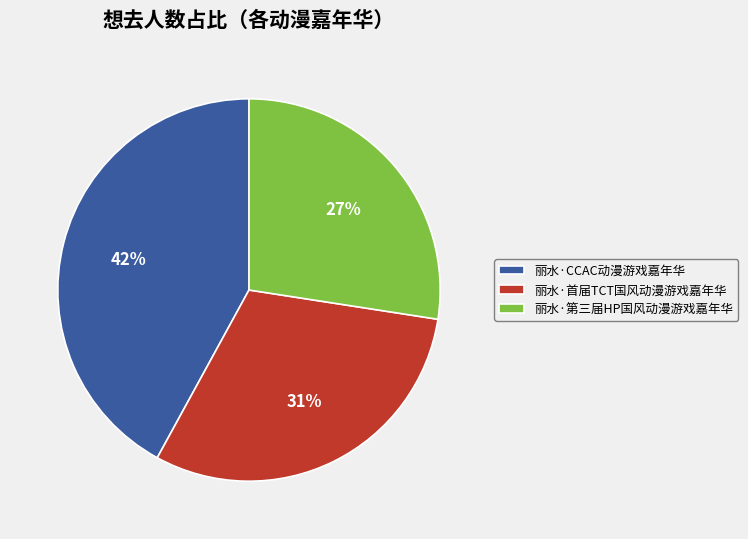

What is the ratio of the value at 丽水·第三届HP国风动漫游戏嘉年华 to the value at 丽水·首届TCT国风动漫游戏嘉年华?

0.9